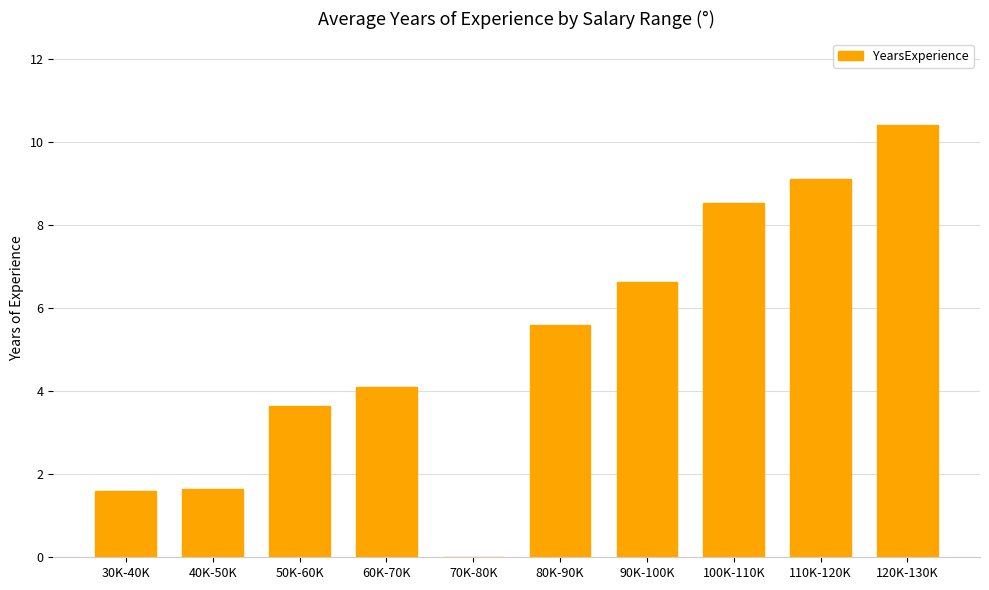

At which label does the data first exceed 5?

80K-90K